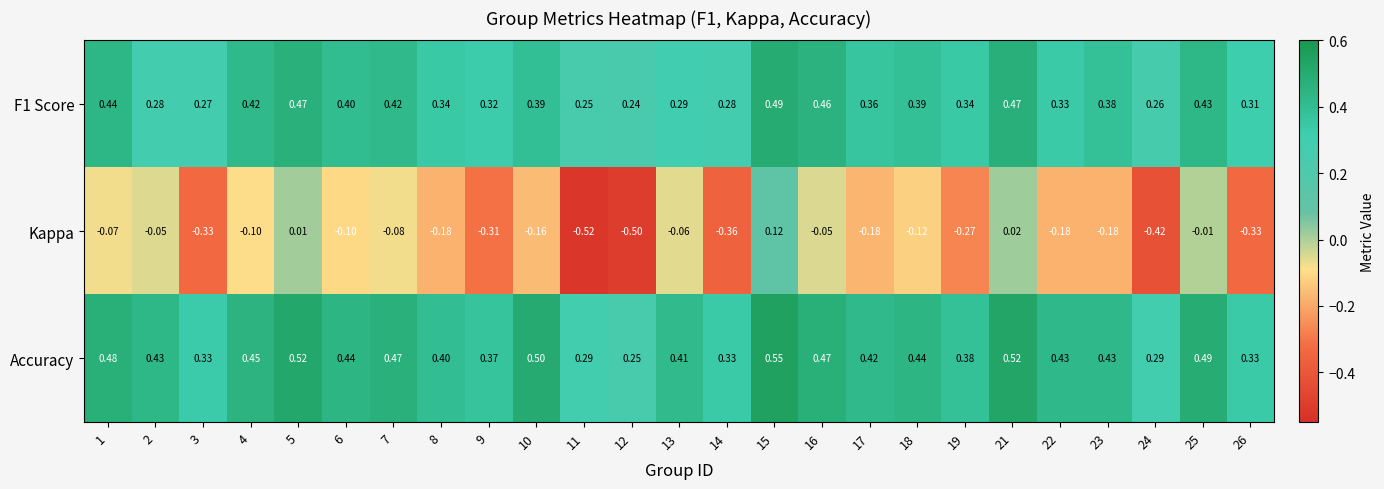

Which series has the widest spread of values?

Kappa